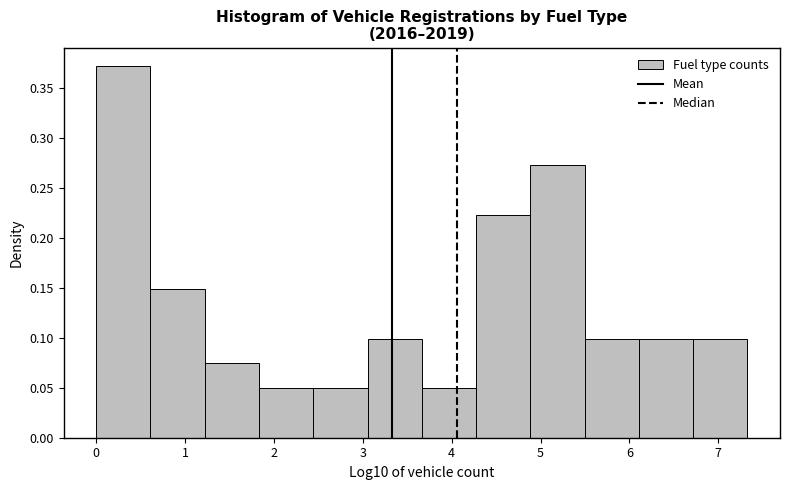

What is the height of the bar covering 4.9 to 5.5 on the x-axis? Neither the bar edges nor the heights are printed on the chart, so give them approximately, as read against the axes.

0.275